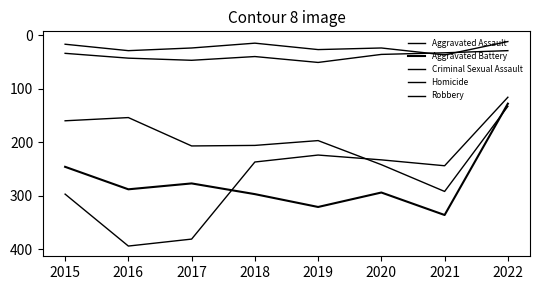

Reading left to right, transcribe all the data shown in this chart.

Aggravated Assault: 160	154	207	206	197	242	292	133
Aggravated Battery: 246	288	277	297	321	294	336	128
Criminal Sexual Assault: 34	43	47	40	51	36	33	29
Homicide: 17	29	24	15	27	24	37	12
Robbery: 297	394	381	237	224	233	244	116